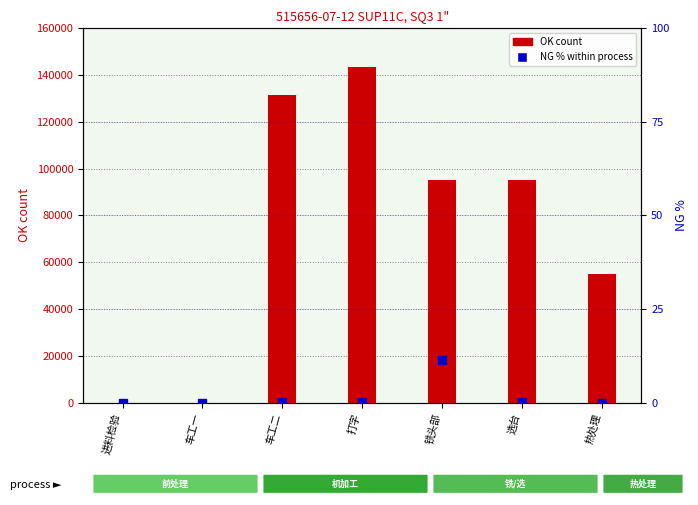

What is the average value of the OK count series?

74323.6